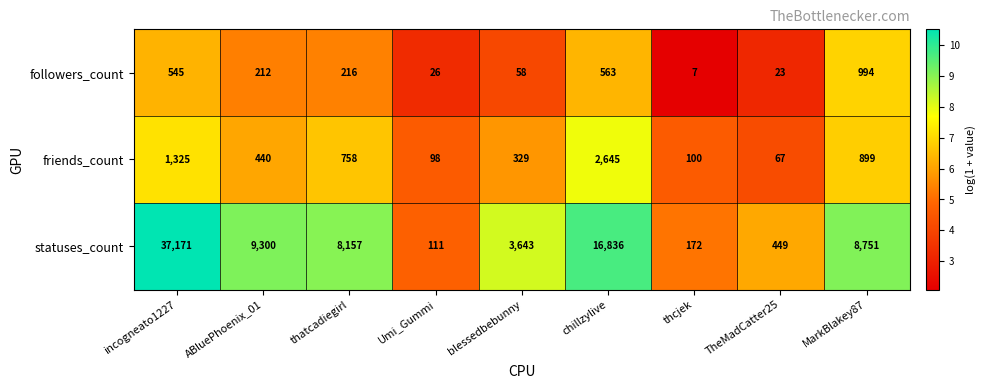

Which series changed the most between Umi_Gummi and chillzylive?

statuses_count